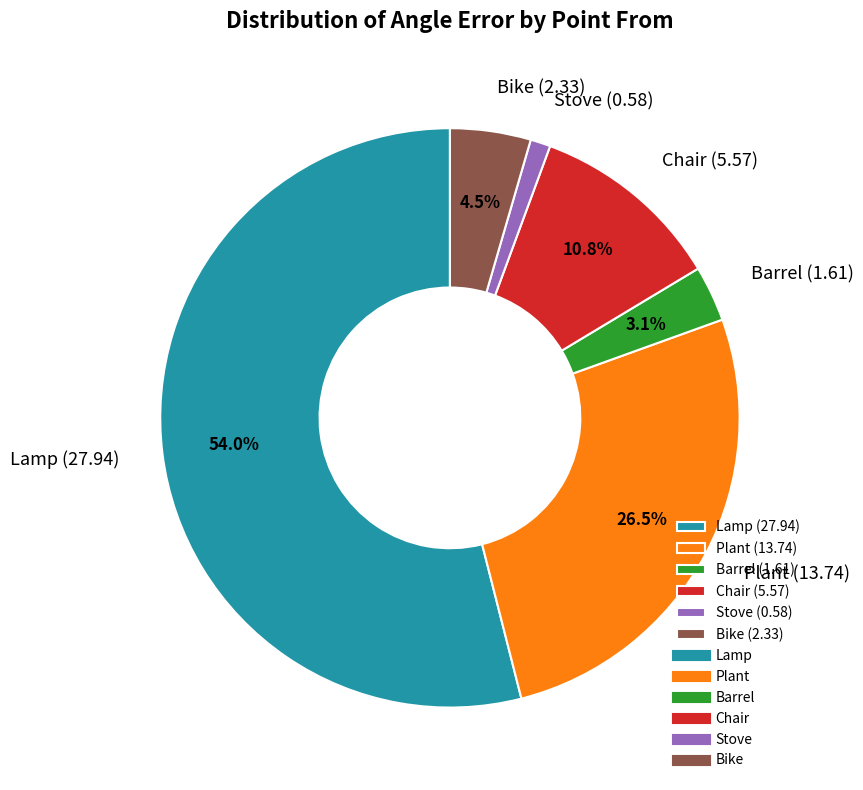

What is the largest slice in the pie chart?

Lamp